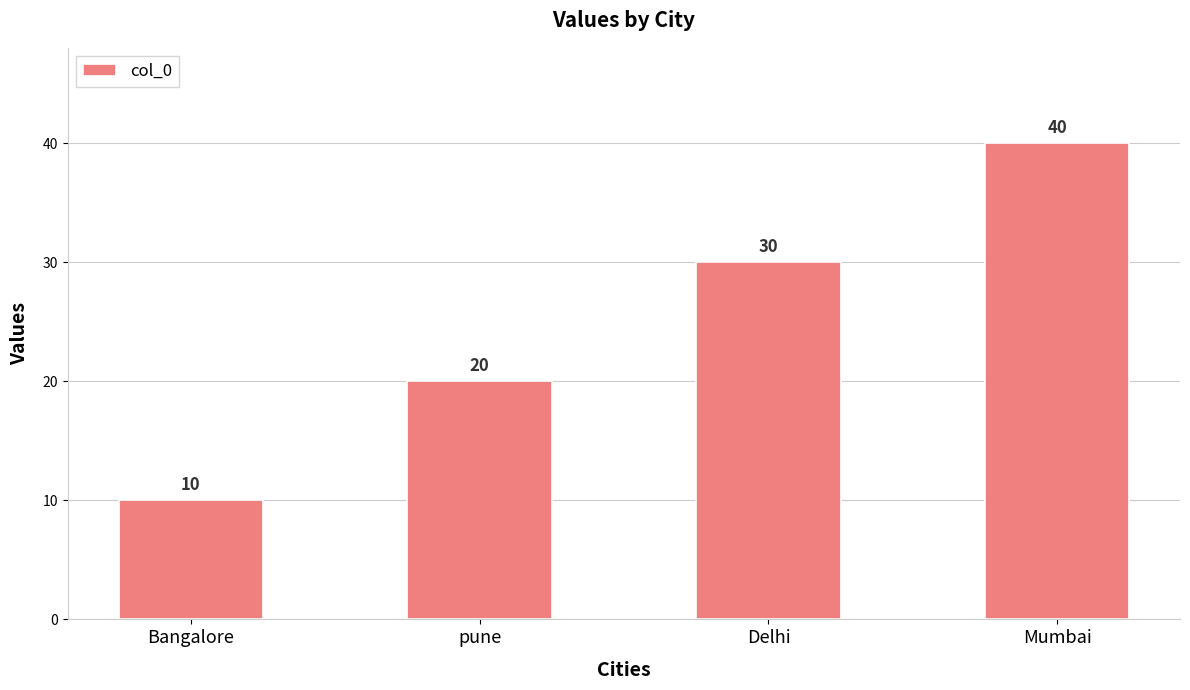

What is the maximum value shown in the chart?

40